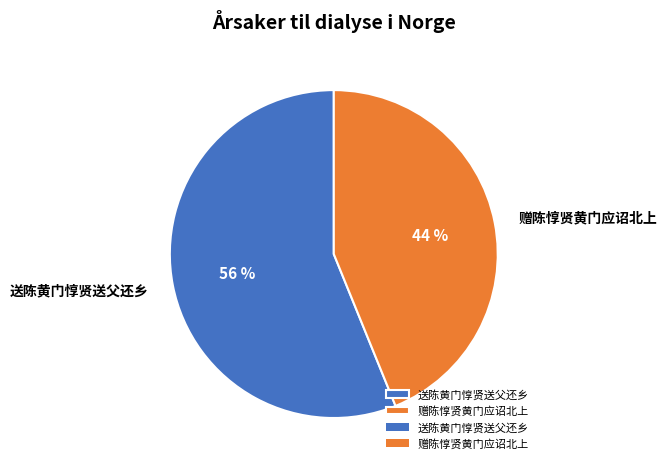

To the nearest percent, what percentage of the pie is 送陈黄门惇贤送父还乡?

56%